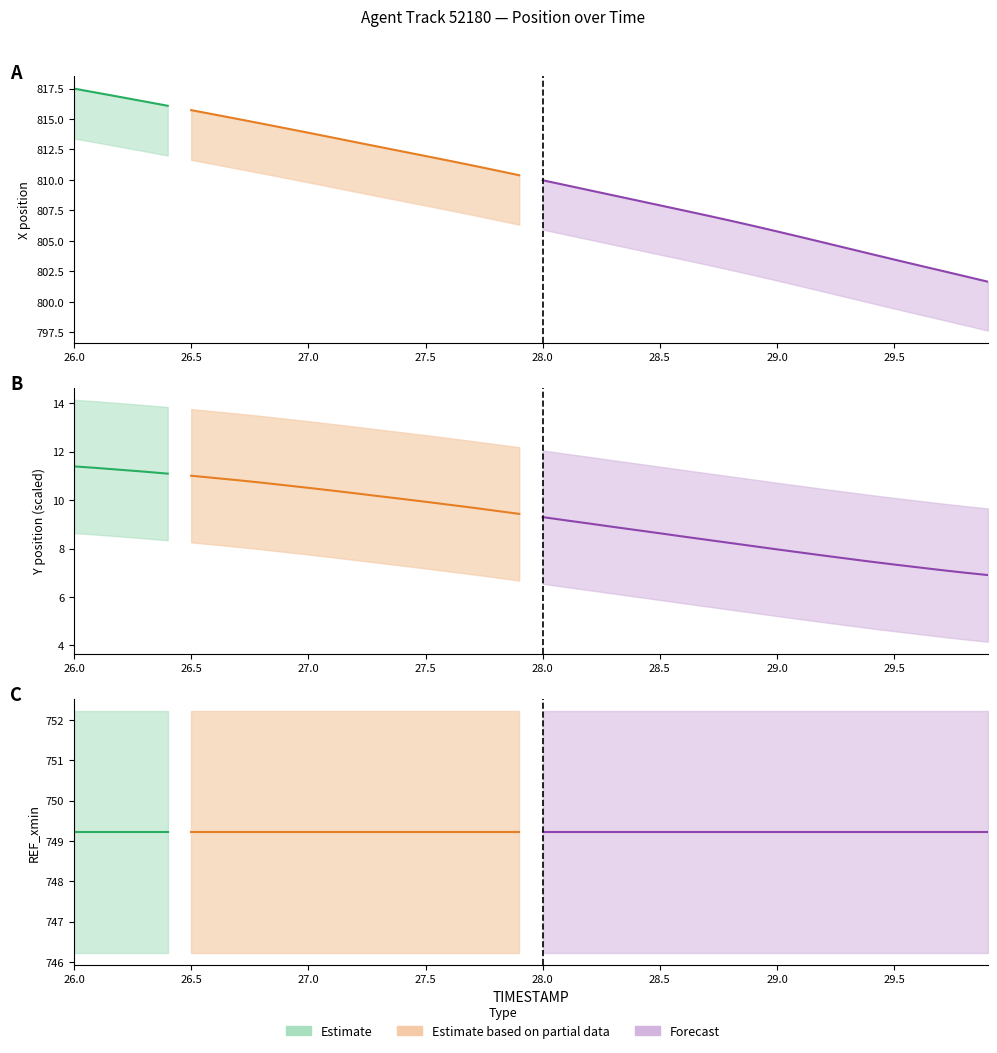

At which category does the chart reach its minimum across all series?

26.0